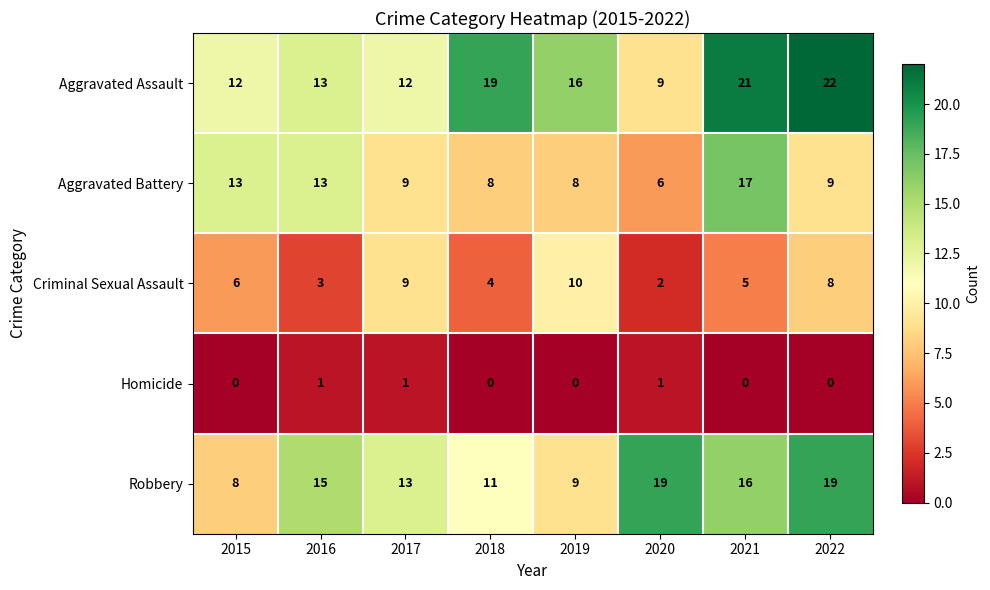

Is it true that Aggravated Battery equals 14 at 2019?

False